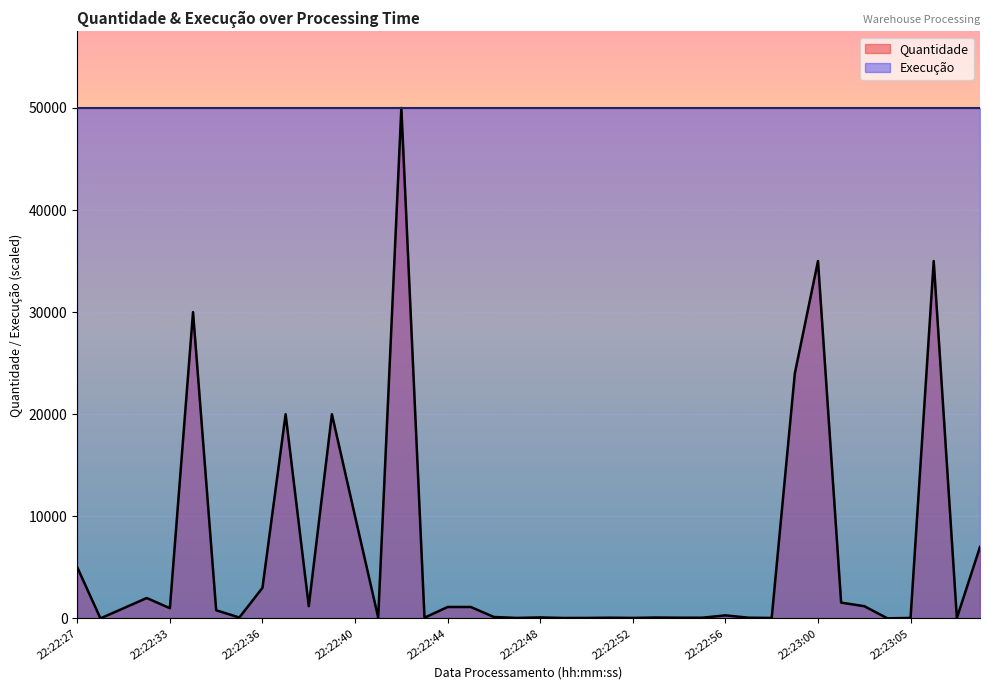

What is the change in value from 22:22:44 to 22:22:53?

-1030